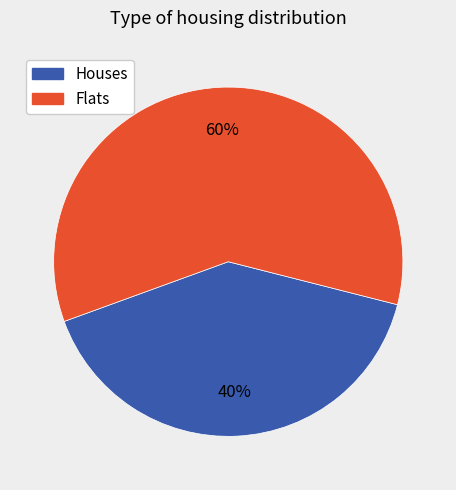

Is there any slice that represents more than half of the pie?

Yes